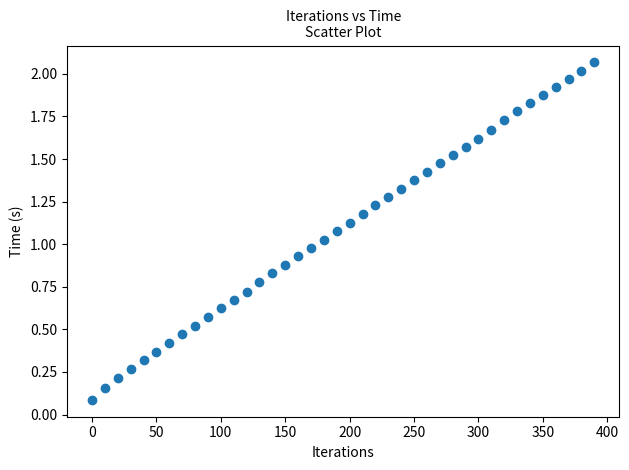

What is the range of X values (max minus min)?

390.0